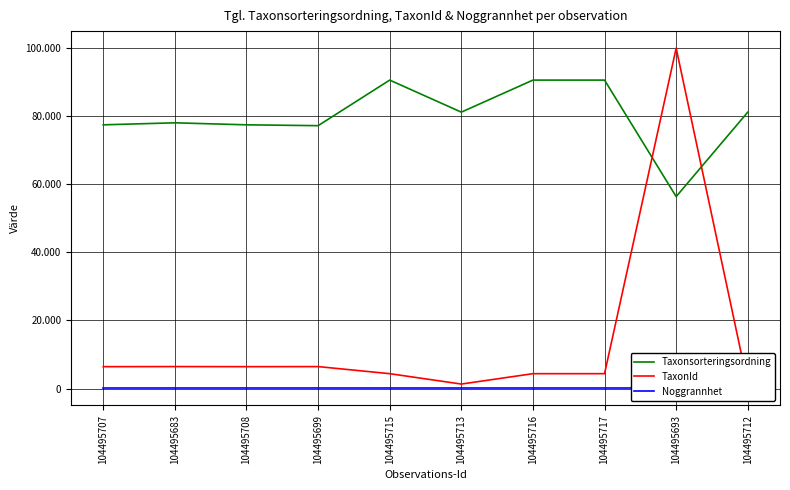

Rank the series at 104495683 from lowest to highest value.

Noggrannhet, TaxonId, Taxonsorteringsordning